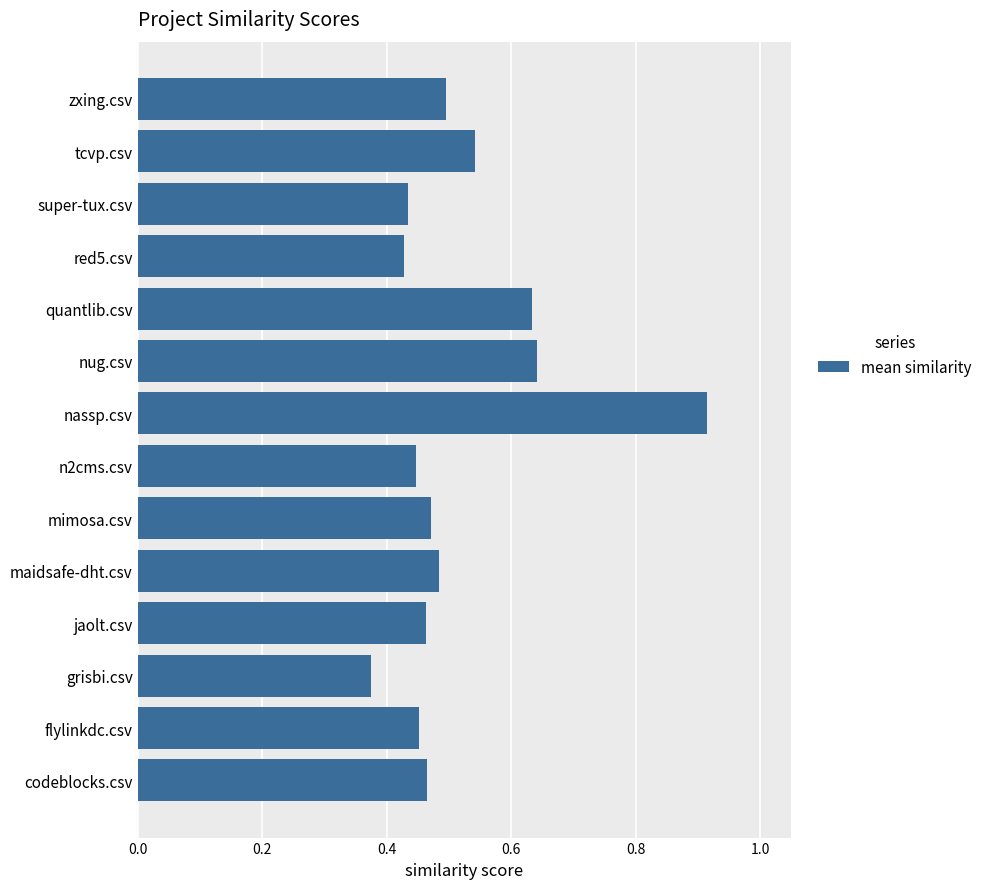

Is it true that the value at n2cms.csv is 0.7?

False